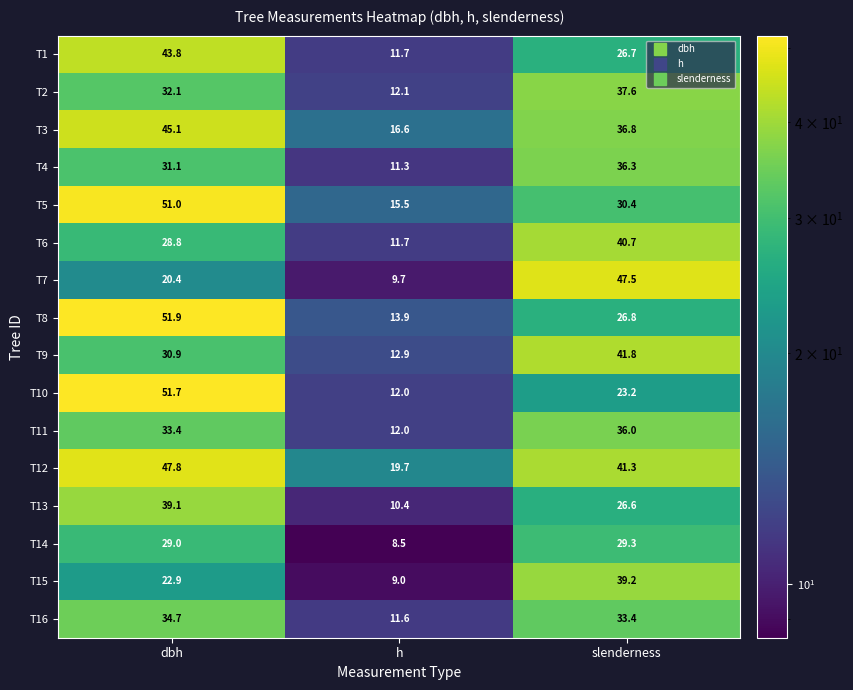

What is the smallest value displayed?

8.5